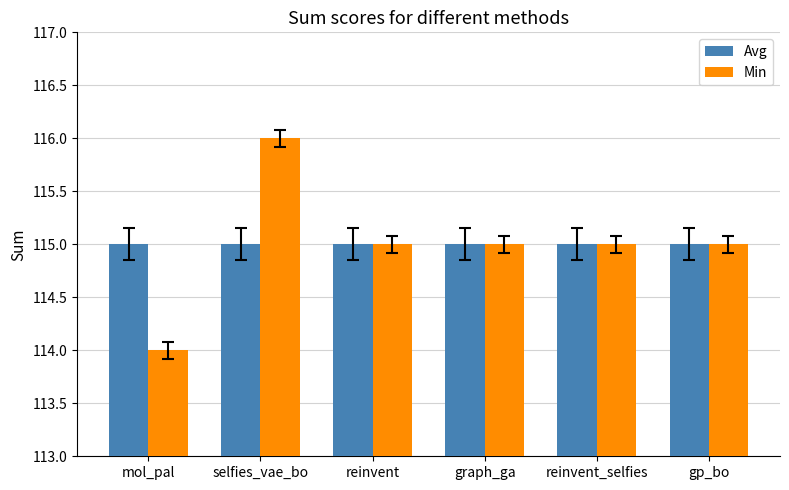

What is the total value across all series at graph_ga?

230